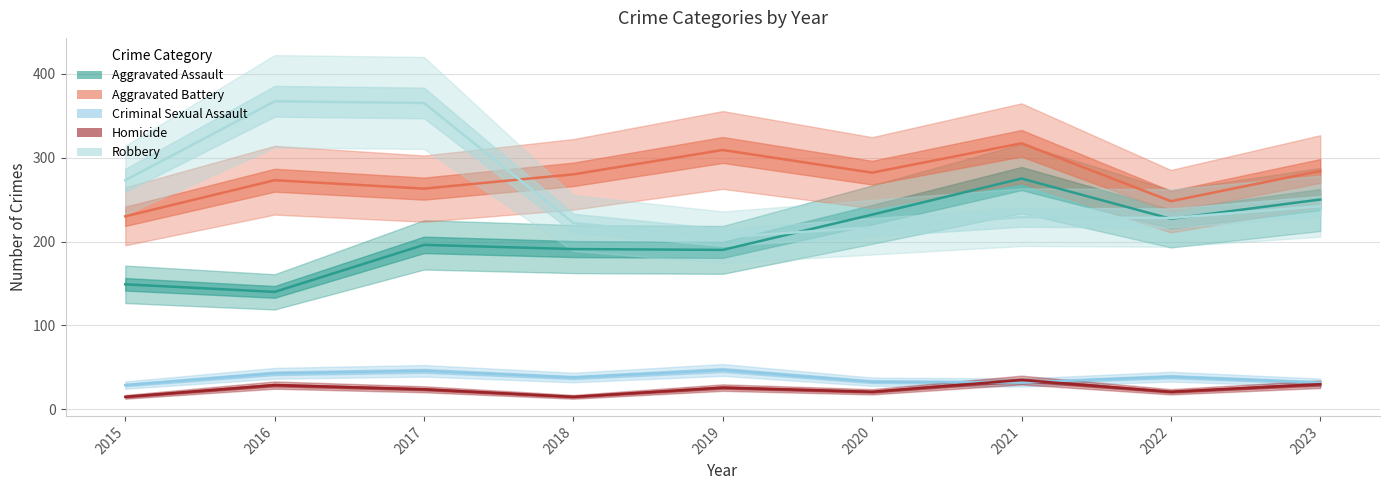

What is the total value across all series at 2016?

852